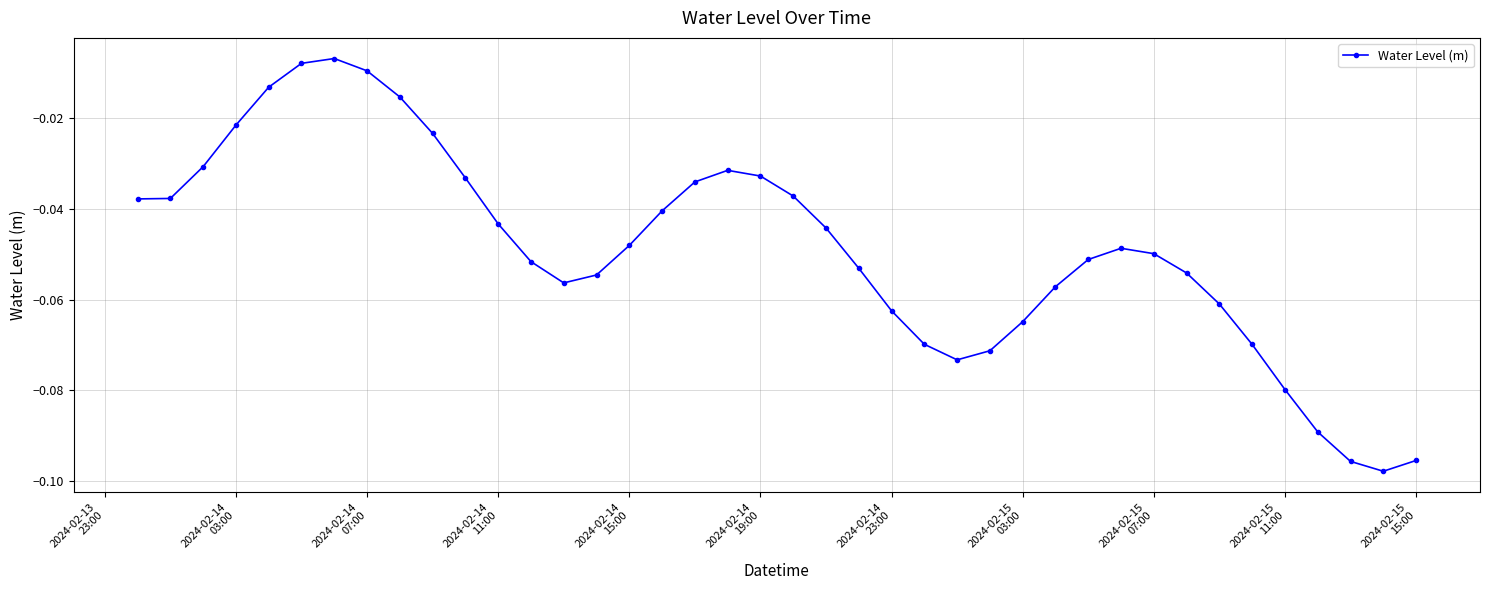

True or false: the data has more than 1 interior local peaks.

True